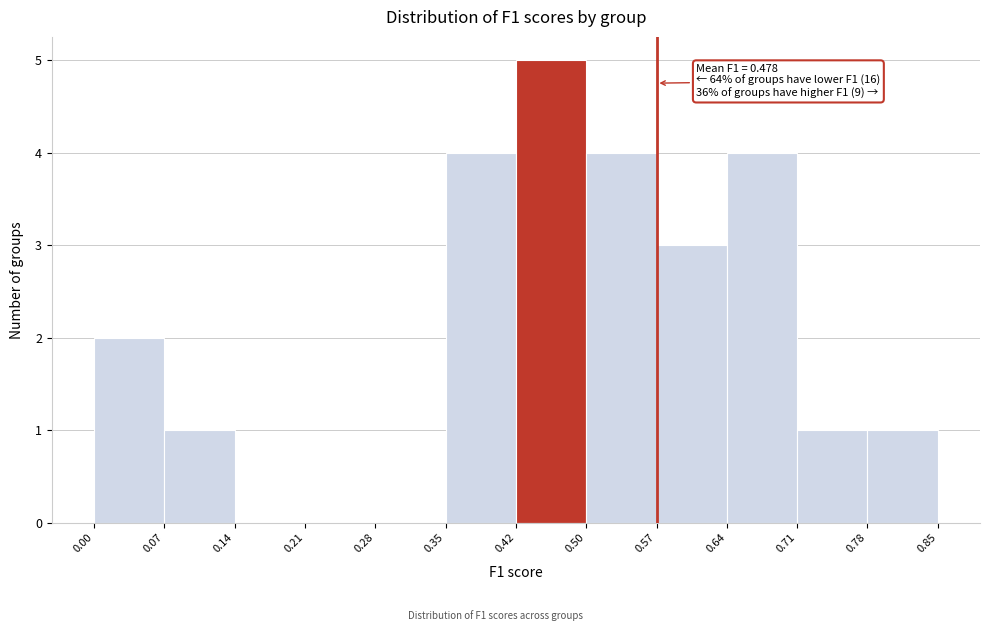

Which range on the x-axis has the tallest bar?

0.42 to 0.50